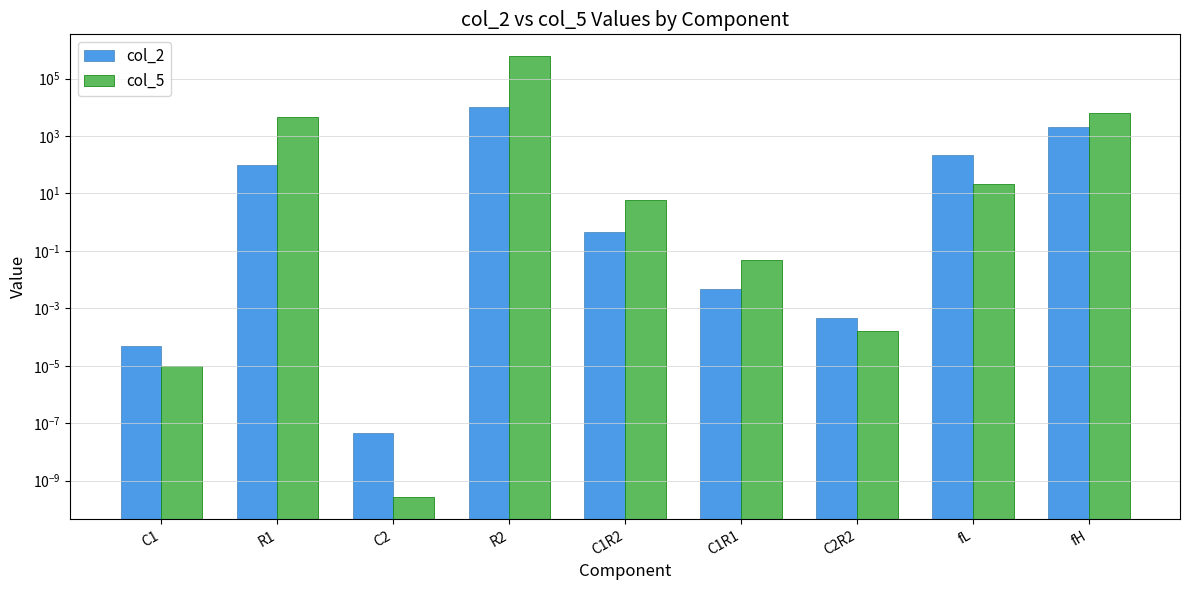

What position from the right is fL?

2